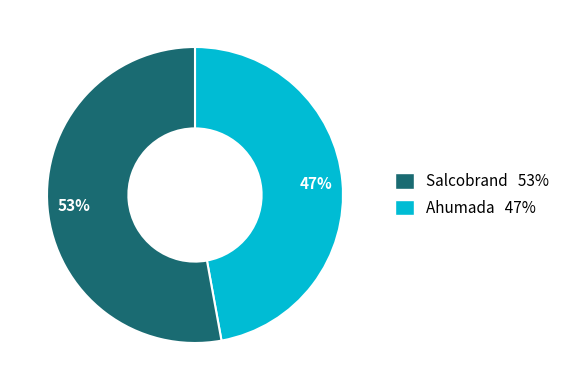

To the nearest percent, what portion does Ahumada 47% represent?

53%